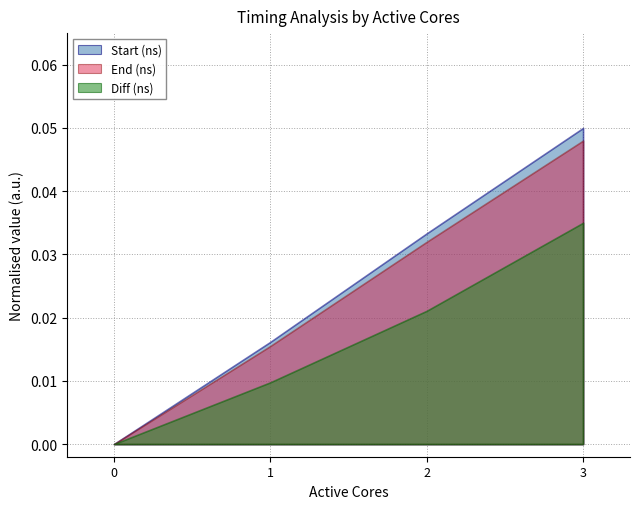

The value of Diff (ns) at 0 is 0.0. True or false?

True